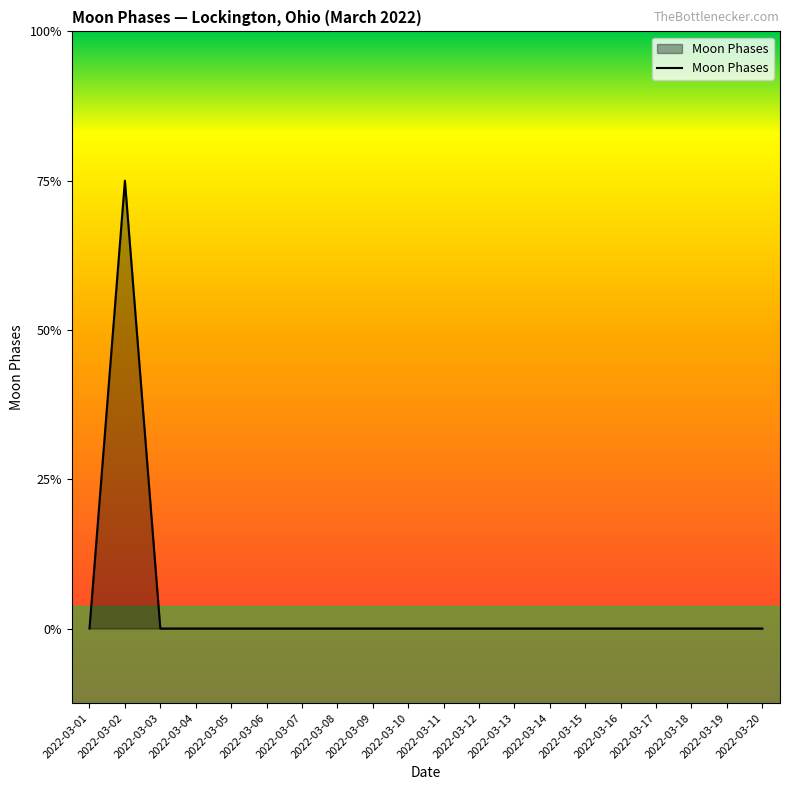

Rank the categories by value from lowest to highest.

2022-03-01, 2022-03-03, 2022-03-04, 2022-03-05, 2022-03-06, 2022-03-07, 2022-03-08, 2022-03-09, 2022-03-10, 2022-03-11, 2022-03-12, 2022-03-13, 2022-03-14, 2022-03-15, 2022-03-16, 2022-03-17, 2022-03-18, 2022-03-19, 2022-03-20, 2022-03-02